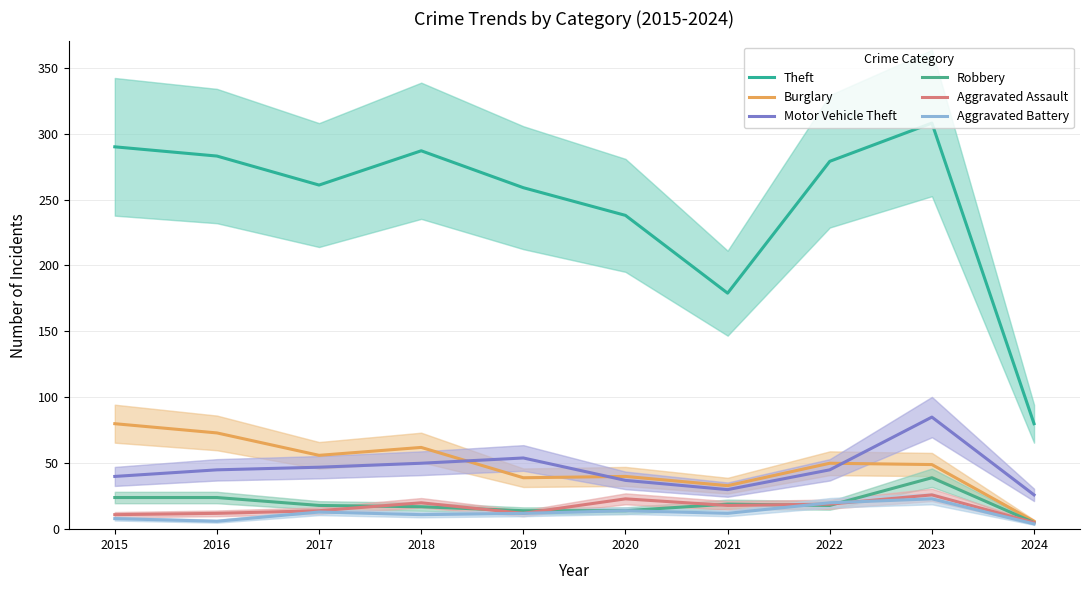

True or false: Theft has more than 1 points higher than both neighbors.

True